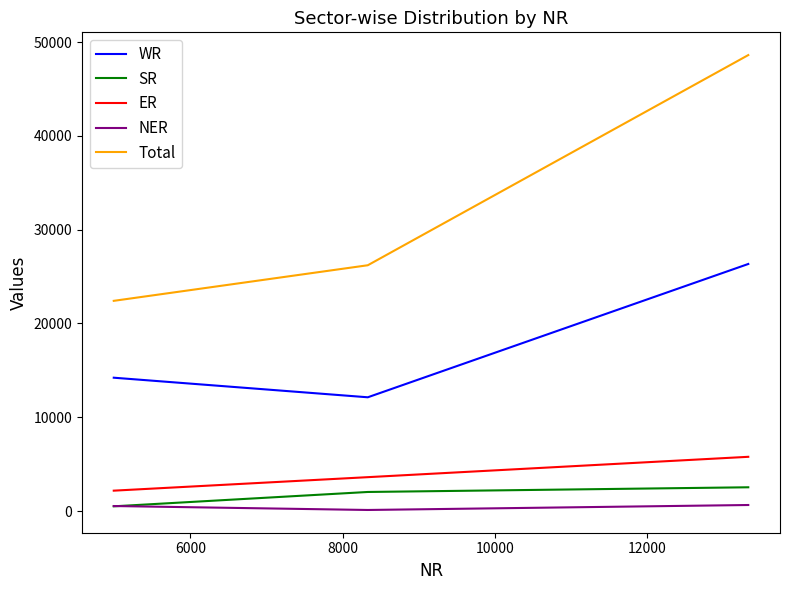

Which series has the widest spread of values?

Total